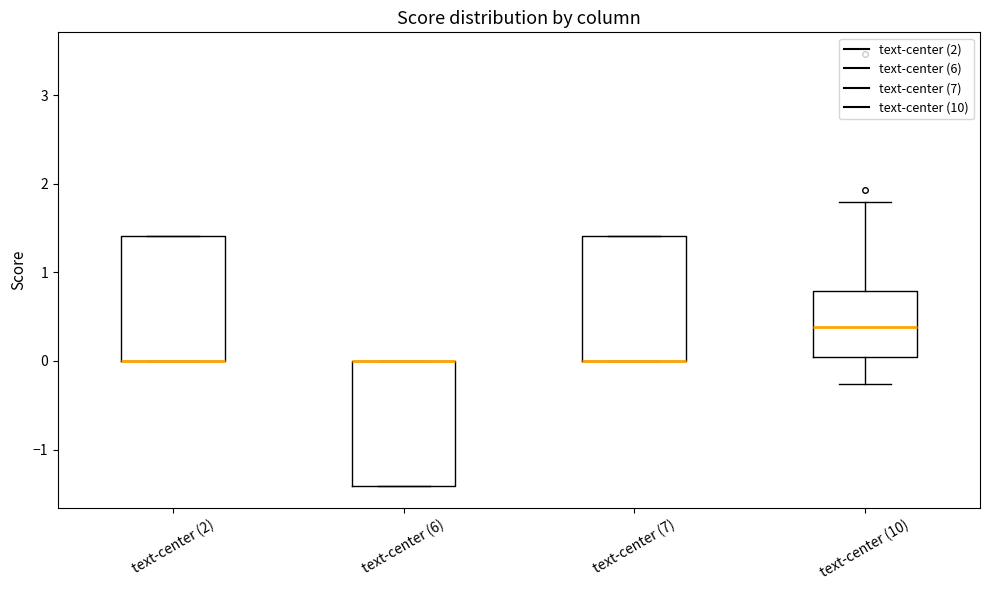

Reading left to right, read every box against the y-axis: the position of its median line, the range the box covers, and the ends of its whiskers. The values are not printed on the chart, so give them approximately, as read against the axis.

text-center (2): median 0.0 (drawn on the box's lower edge), box 0.0 to 1.4, whiskers 0.0 to 1.4
text-center (6): median 0.0 (drawn on the box's upper edge), box -1.4 to 0.0, whiskers -1.4 to 0.0
text-center (7): median 0.0 (drawn on the box's lower edge), box 0.0 to 1.4, whiskers 0.0 to 1.4
text-center (10): median 0.4, box 0.0 to 0.8, whiskers -0.3 to 1.8